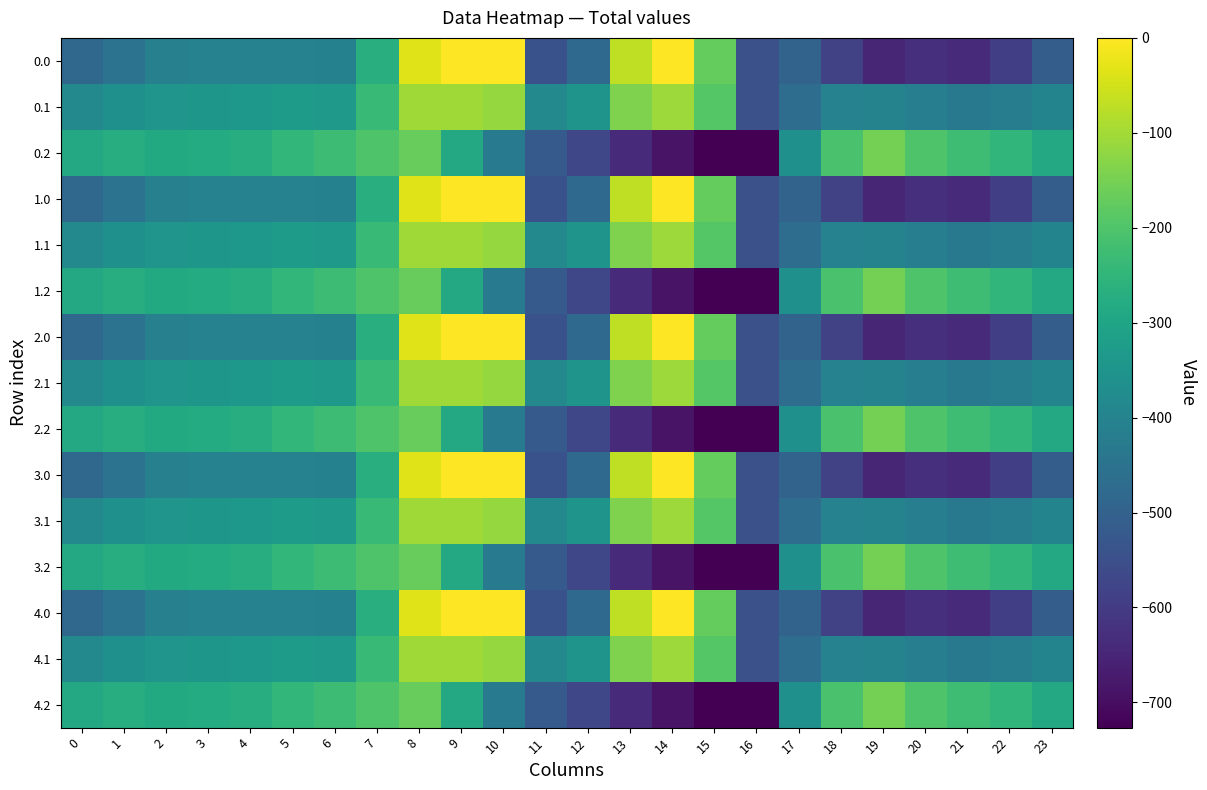

What is the smallest value displayed?

-726.6